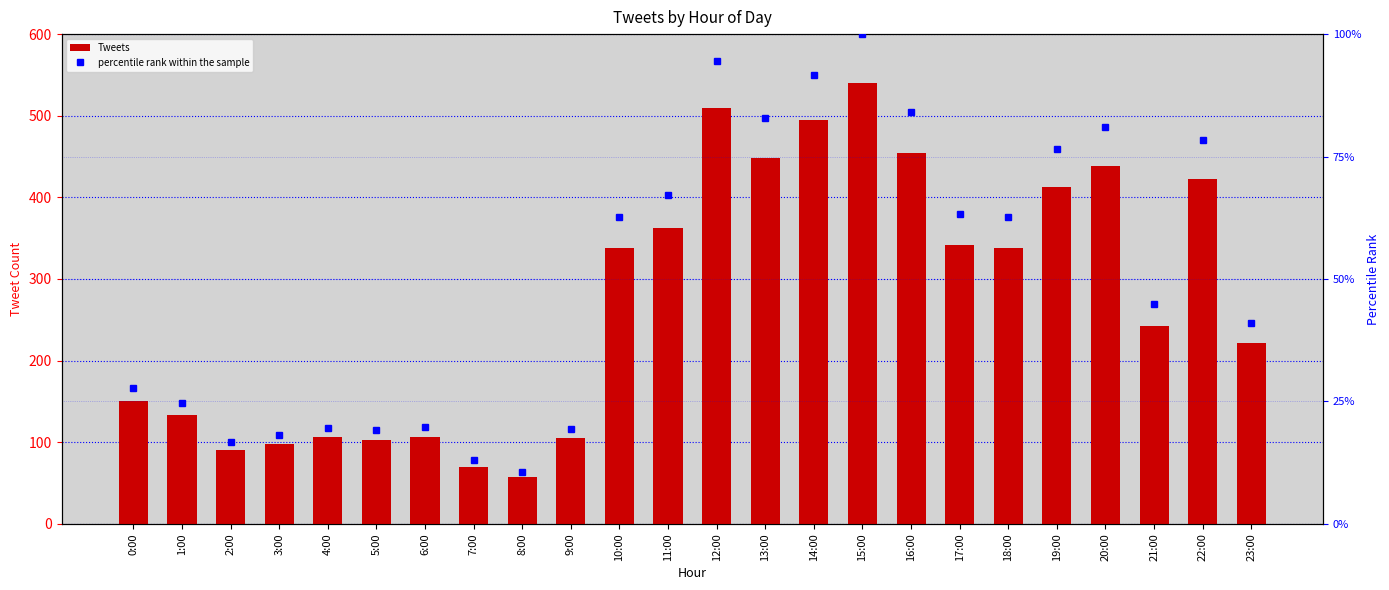

How many series are shown in this chart?

2